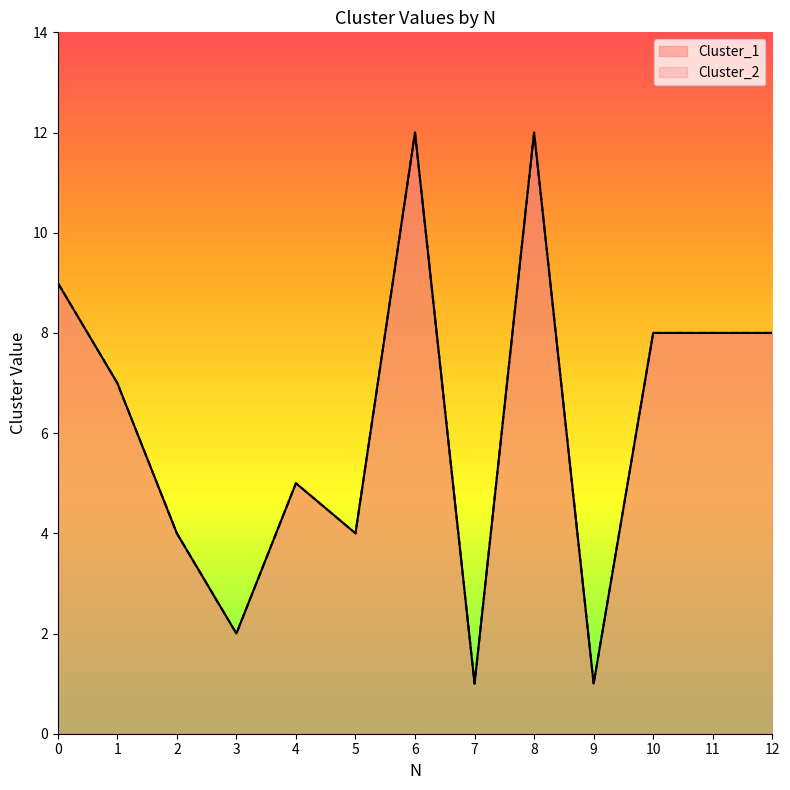

At which category does the chart reach its minimum across all series?

7